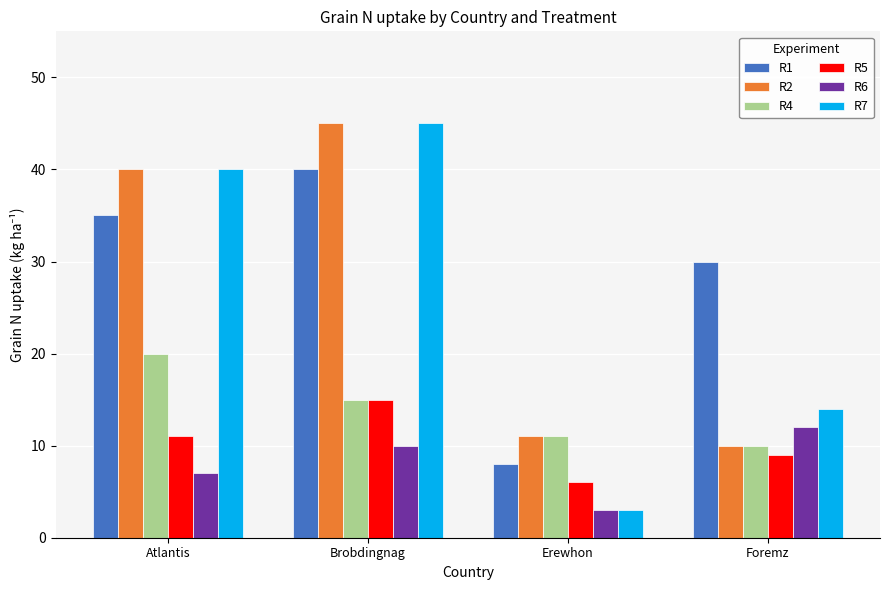

What is the highest value of the R1 series?

40